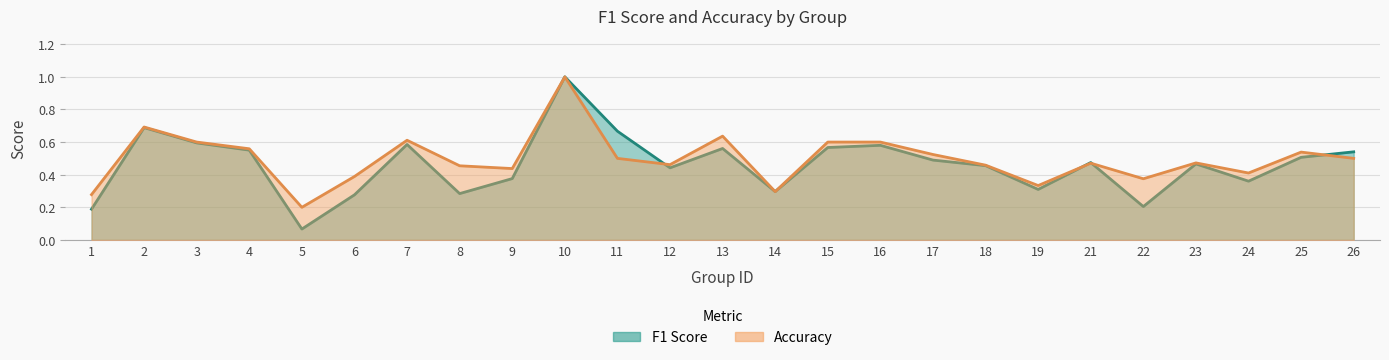

Reading right to left, transcribe all the data shown in this chart.

f1: 0.5	0.5	0.4	0.5	0.2	0.5	0.3	0.5	0.5	0.6	0.6	0.3	0.6	0.4	0.7	1.0	0.4	0.3	0.6	0.3	0.1	0.6	0.6	0.7	0.2
accuracy: 0.5	0.5	0.4	0.5	0.4	0.5	0.3	0.5	0.5	0.6	0.6	0.3	0.6	0.5	0.5	1.0	0.4	0.5	0.6	0.4	0.2	0.6	0.6	0.7	0.3